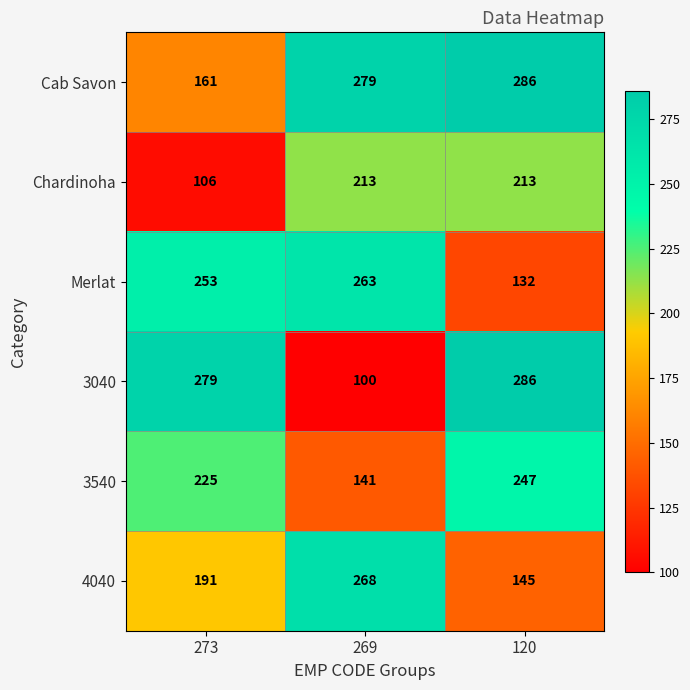

Is it true that Chardinoha equals 70 at 273?

False